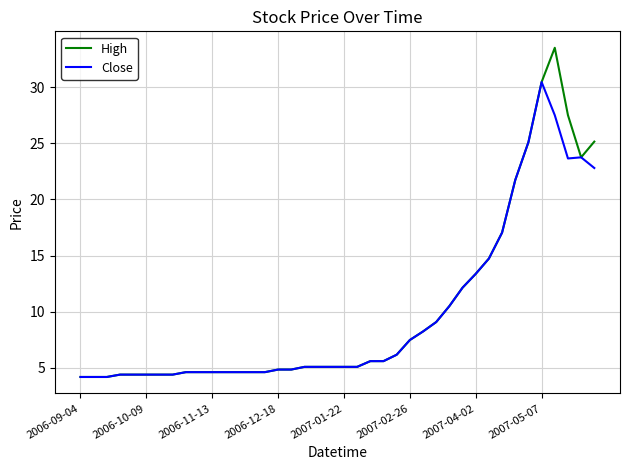

List the series in order of their peak value, highest first.

High, Close